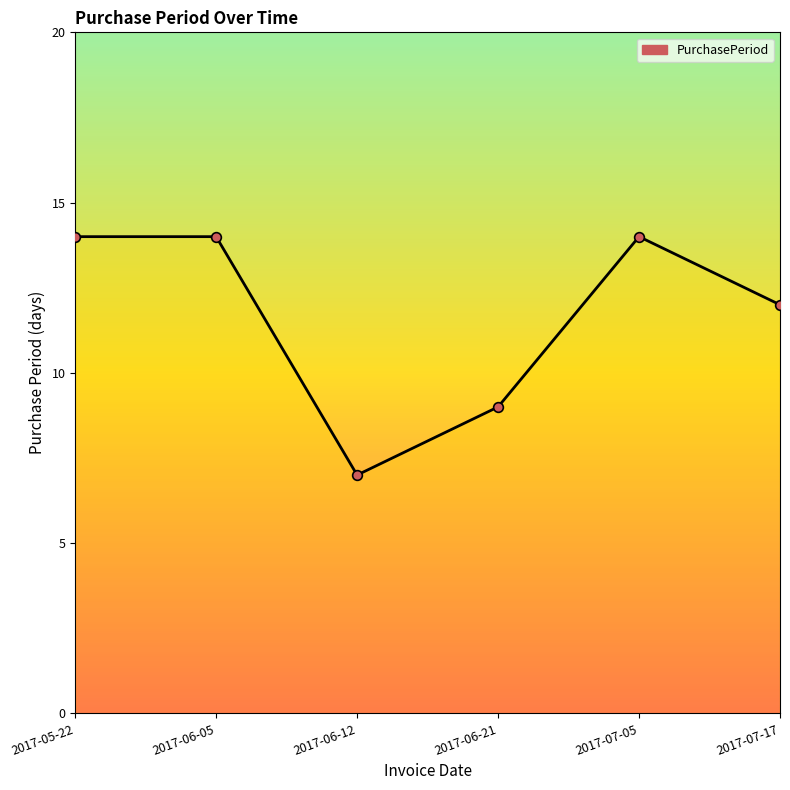

Reading right to left, transcribe all the data shown in this chart.

12	14	9	7	14	14